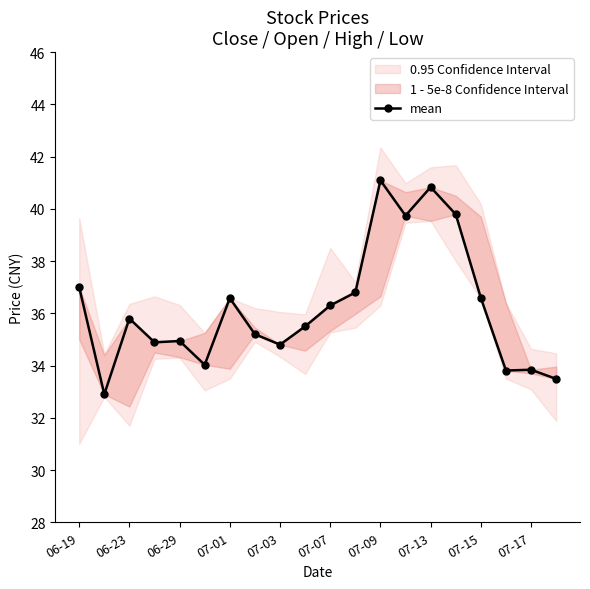

Is this an area chart (filled region under the line)?

No